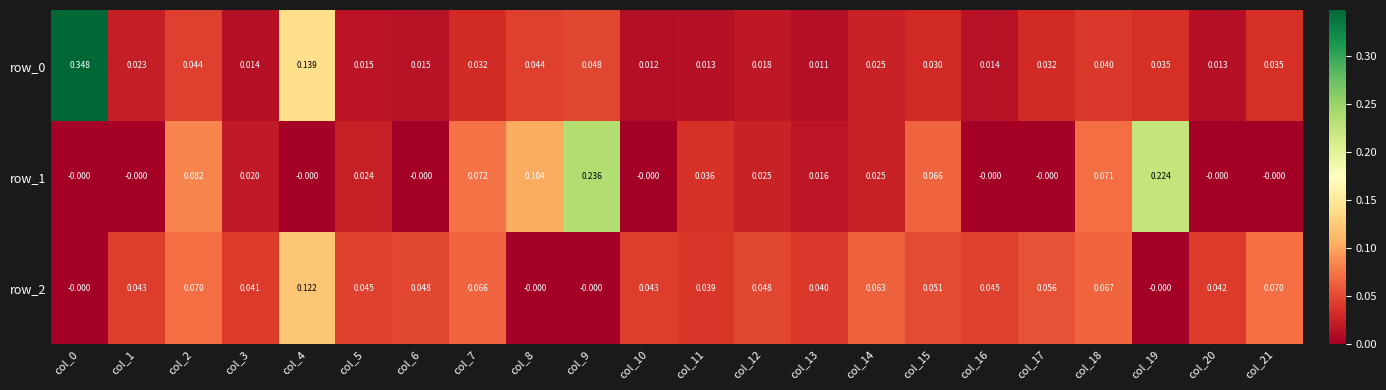

Is the value of row_0 at col_20 greater than the value of row_2 at col_17?

No